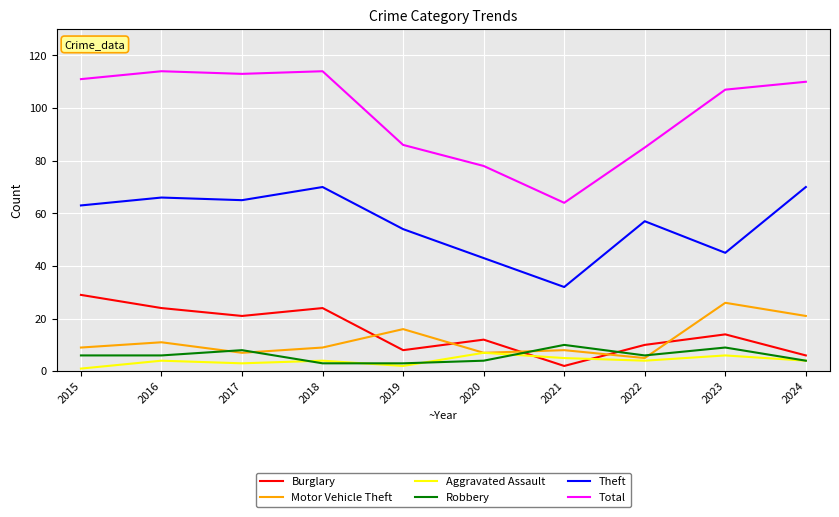

Which series has the largest range (max minus min)?

Total